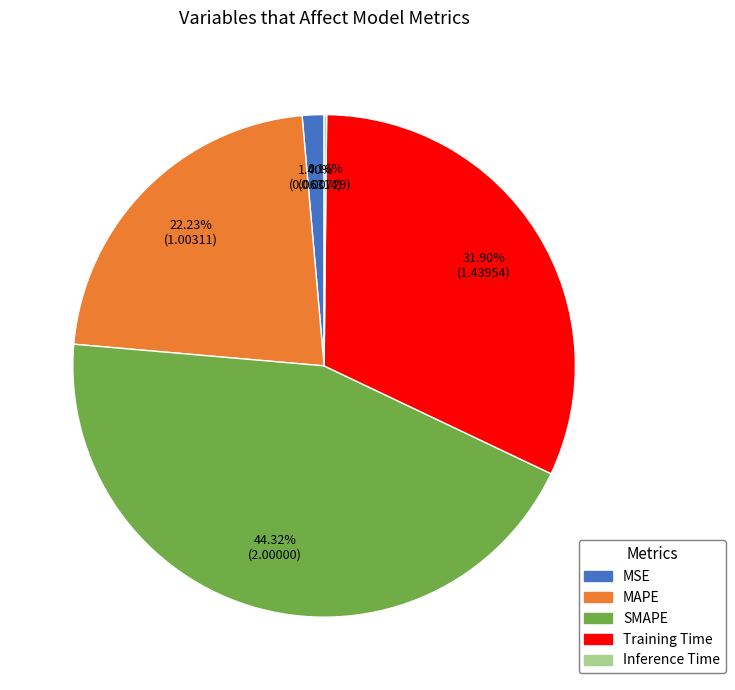

Is it true that MAPE is 34% of the pie?

False